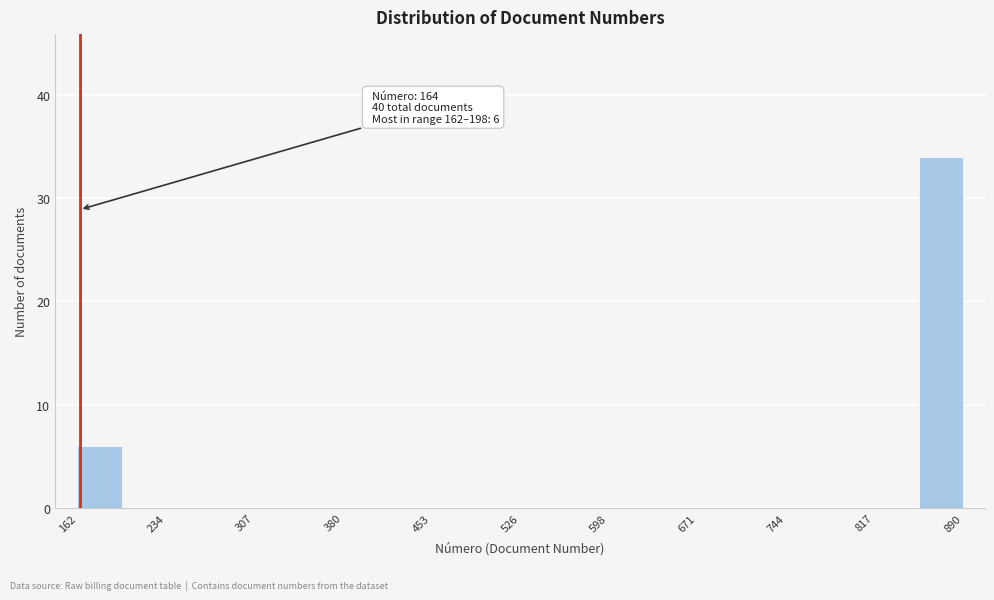

Around what value on the x-axis is the tallest bar? Give the approximate position of its centre, as read against the axis.

870